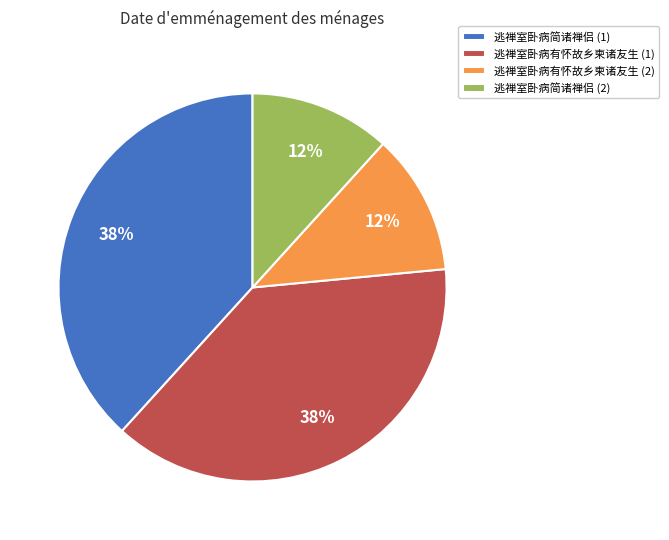

Which has a higher value, 逃禅室卧病有怀故乡柬诸友生 (1) or 逃禅室卧病简诸禅侣 (2)?

逃禅室卧病有怀故乡柬诸友生 (1)